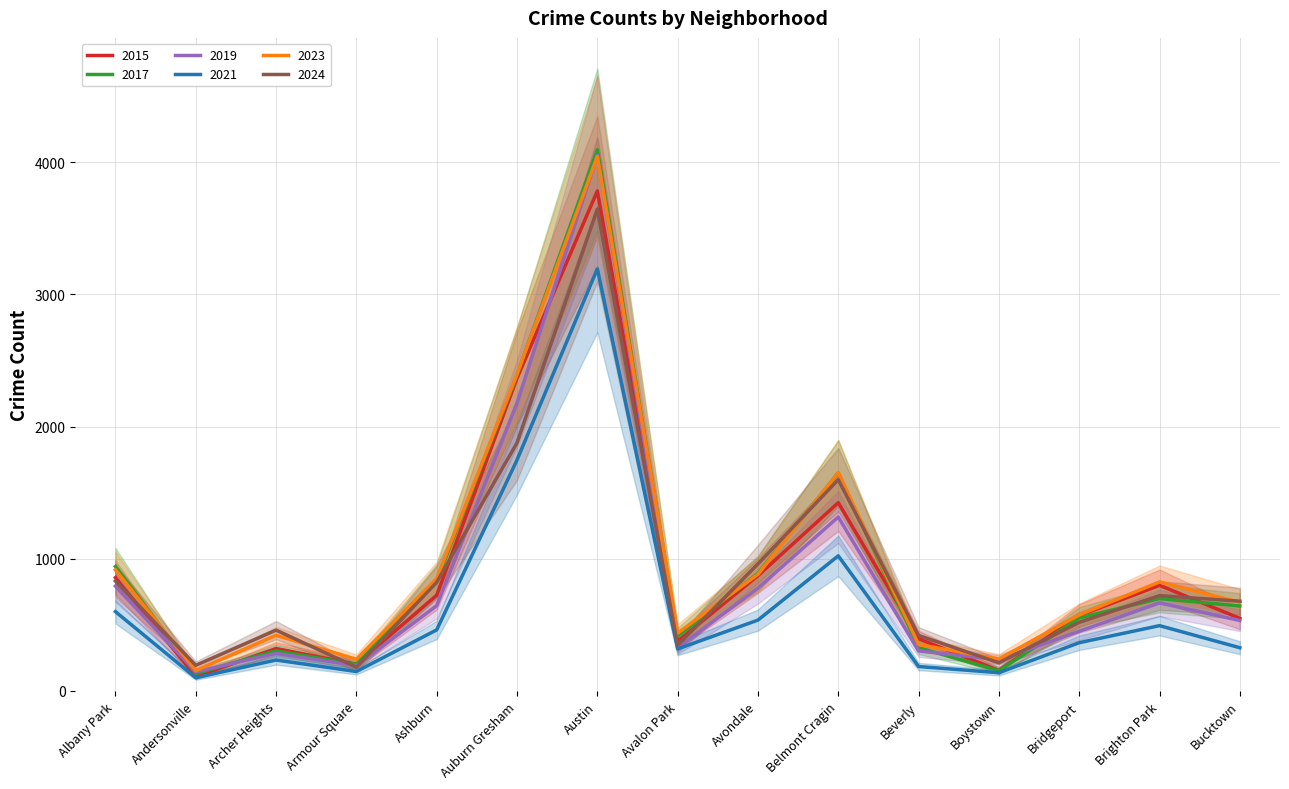

At which category is the sum across all series the highest?

Austin